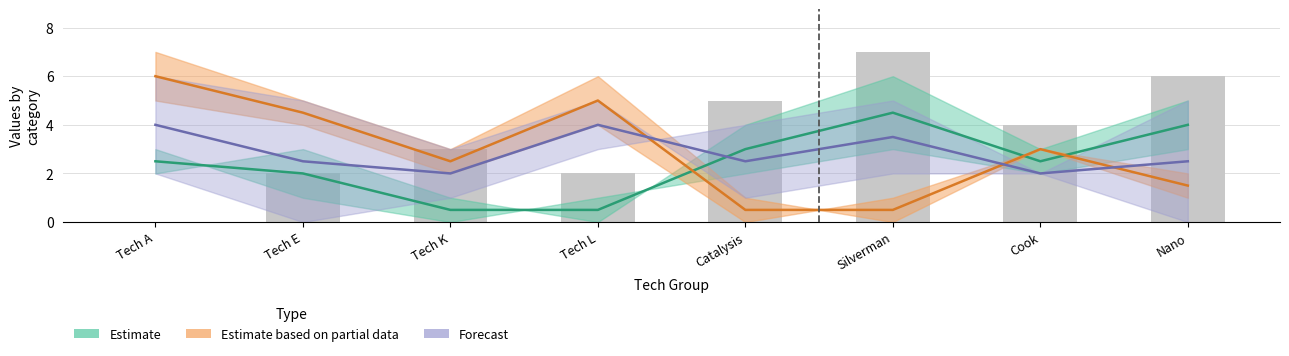

True or false: Estimate has a value of 3.0 at Catalysis.

True